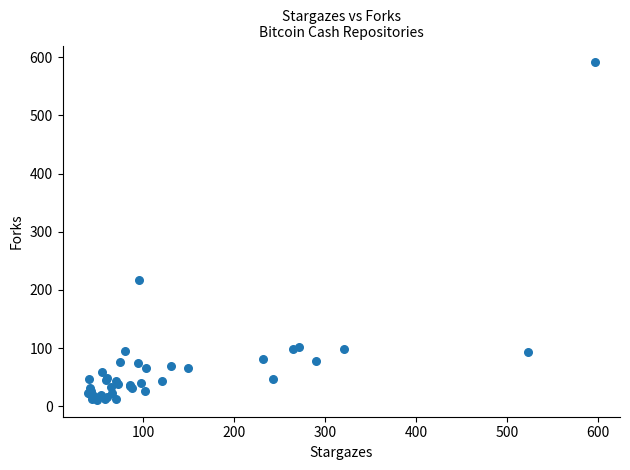

What Y value in the scatter plot is closest to 301?

217